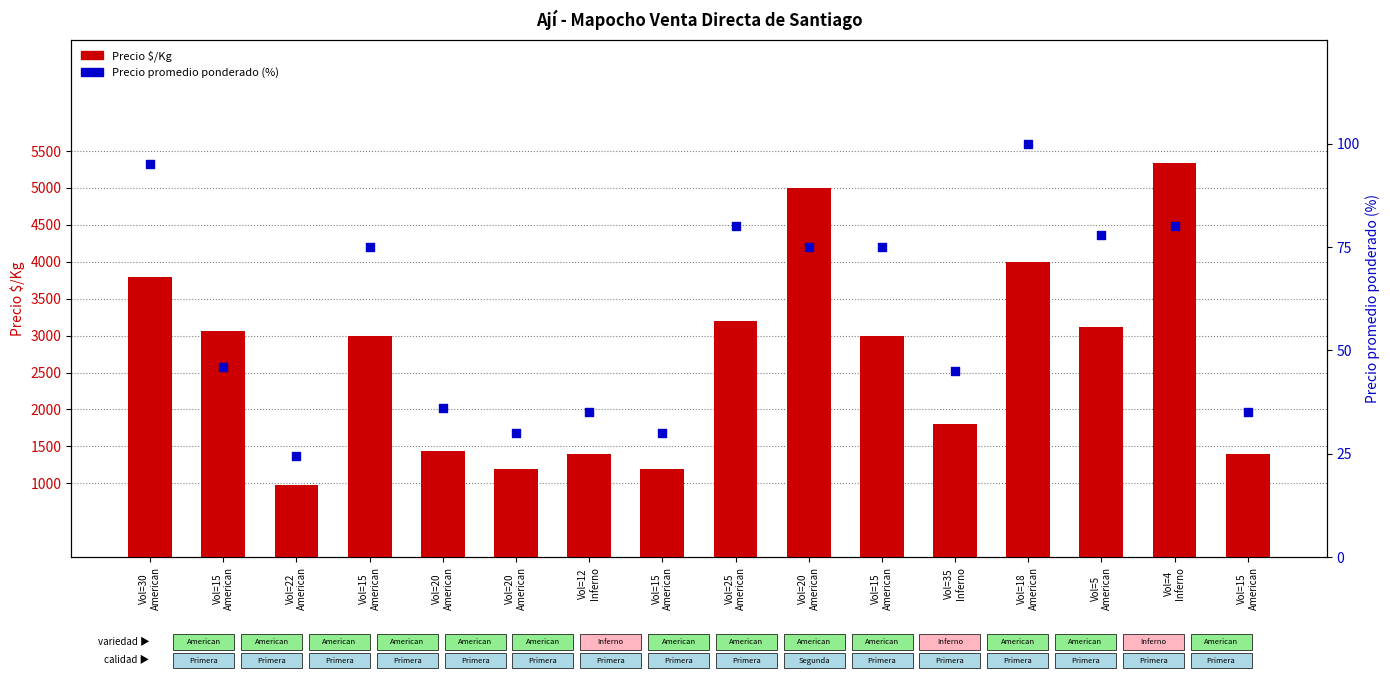

Which series has the widest spread of Y values?

Precio $/Kg